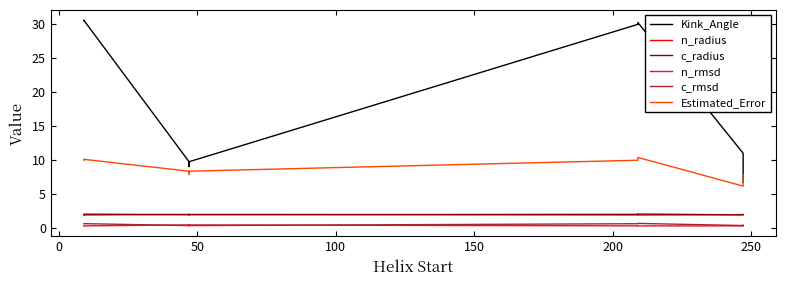

True or false: Kink_Angle and n_radius cross at least once.

False